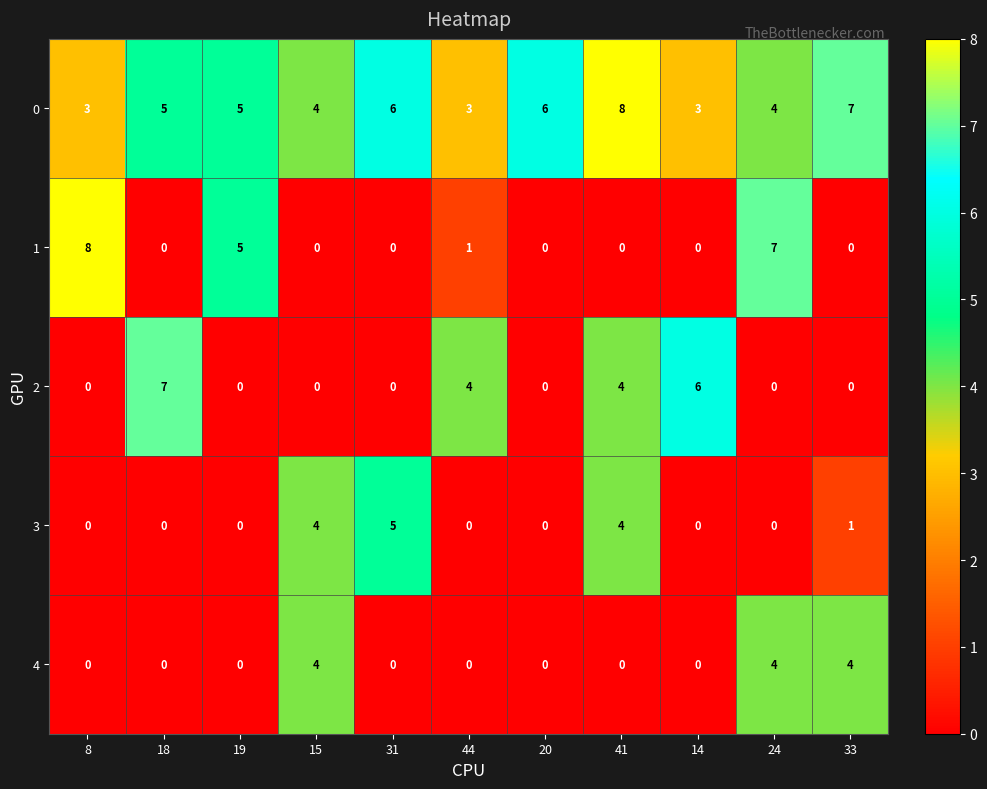

What is the approximate value of 4 at 33?

4